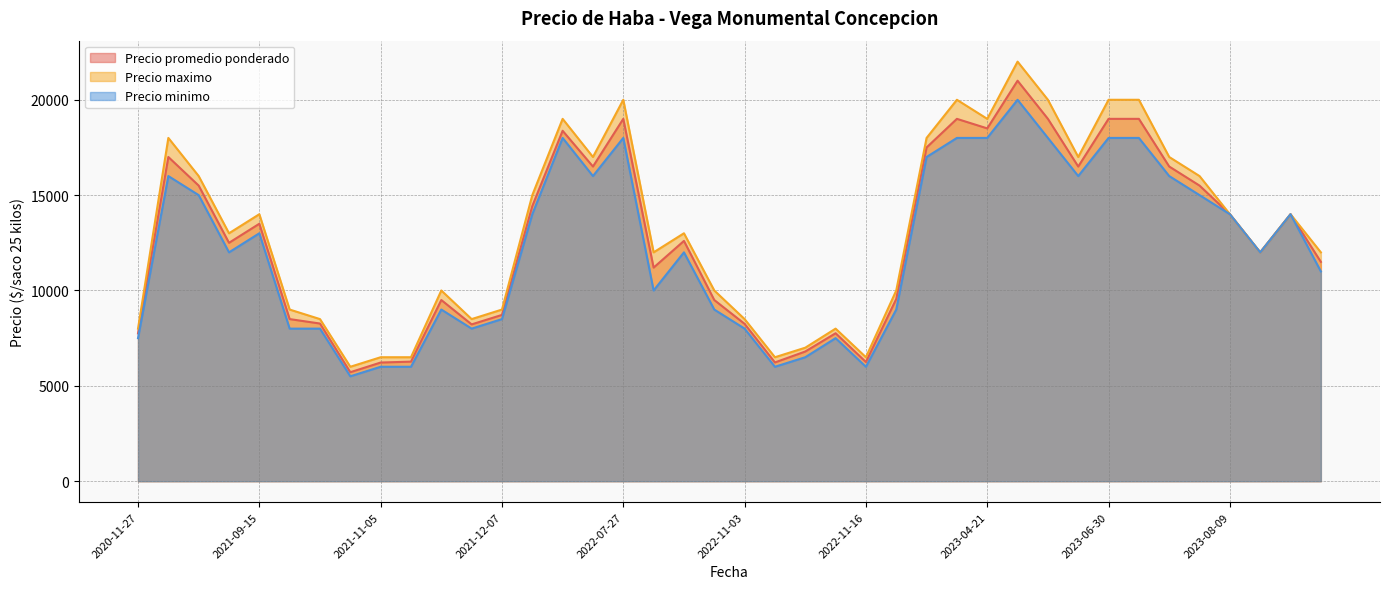

True or false: Precio minimo has a value of 7053 at 2023-04-21.

False